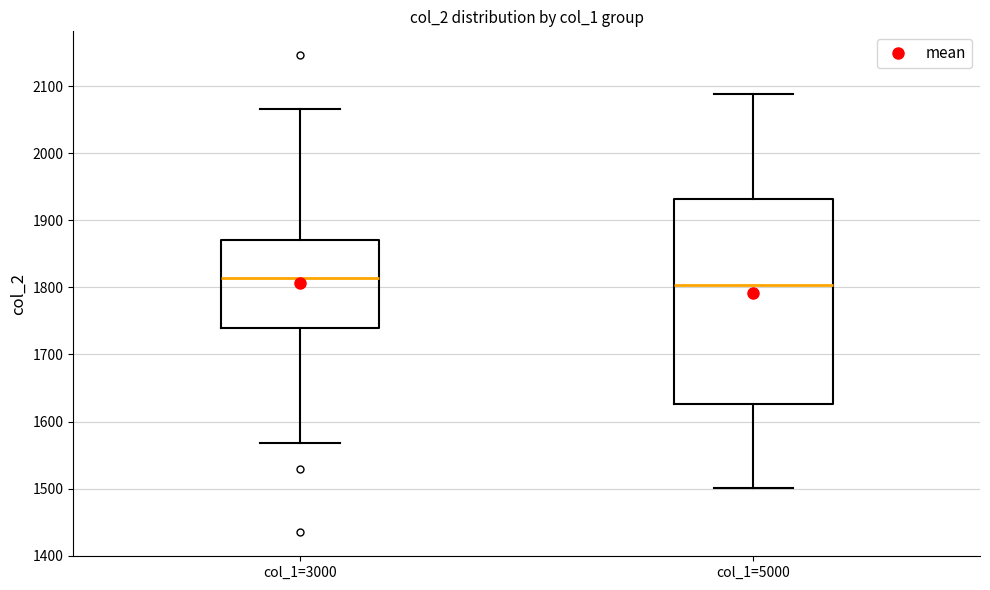

Reading left to right, read every box against the y-axis: the position of its median line, the range the box covers, and the ends of its whiskers. The values are not printed on the chart, so give them approximately, as read against the axis.

col_1=3000: median 1810, box 1740 to 1870, whiskers 1570 to 2070
col_1=5000: median 1800, box 1630 to 1930, whiskers 1500 to 2090